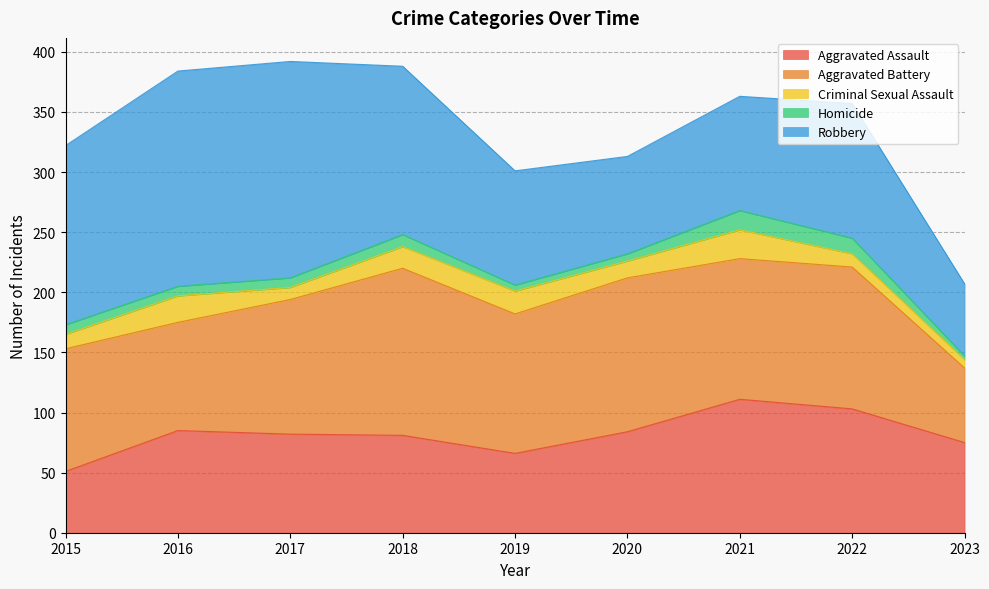

How many categories are shown in the chart?

9